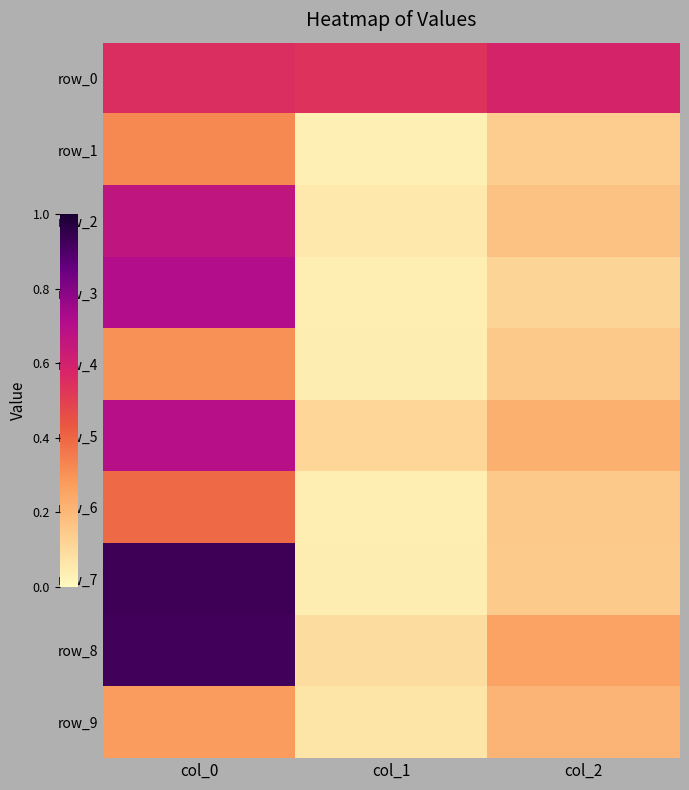

True or false: row_8 has a value of 0.3 at col_2.

True